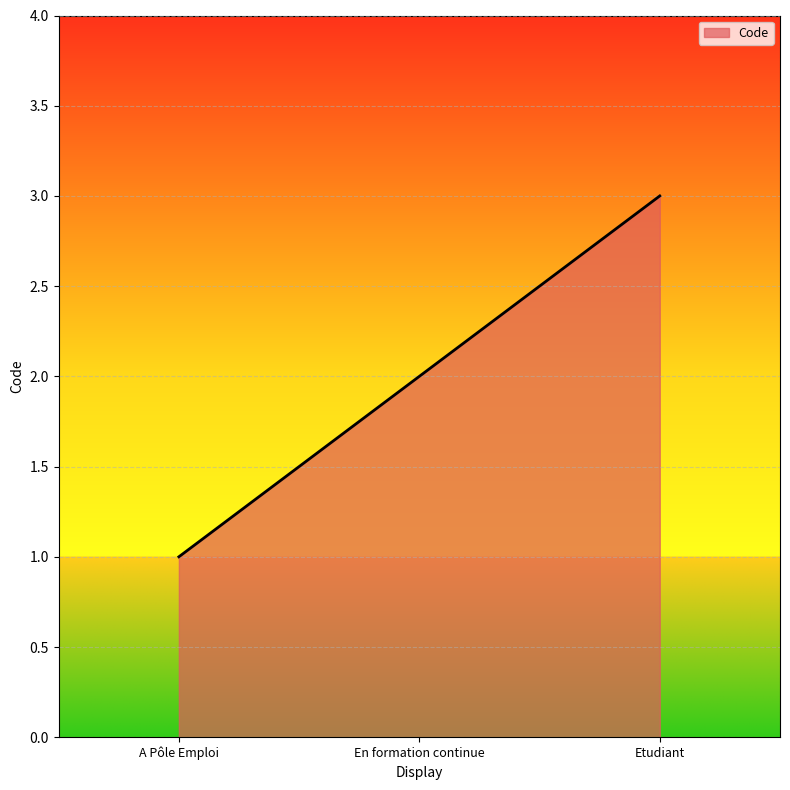

Rank the categories by value from highest to lowest.

Etudiant, En formation continue, A Pôle Emploi